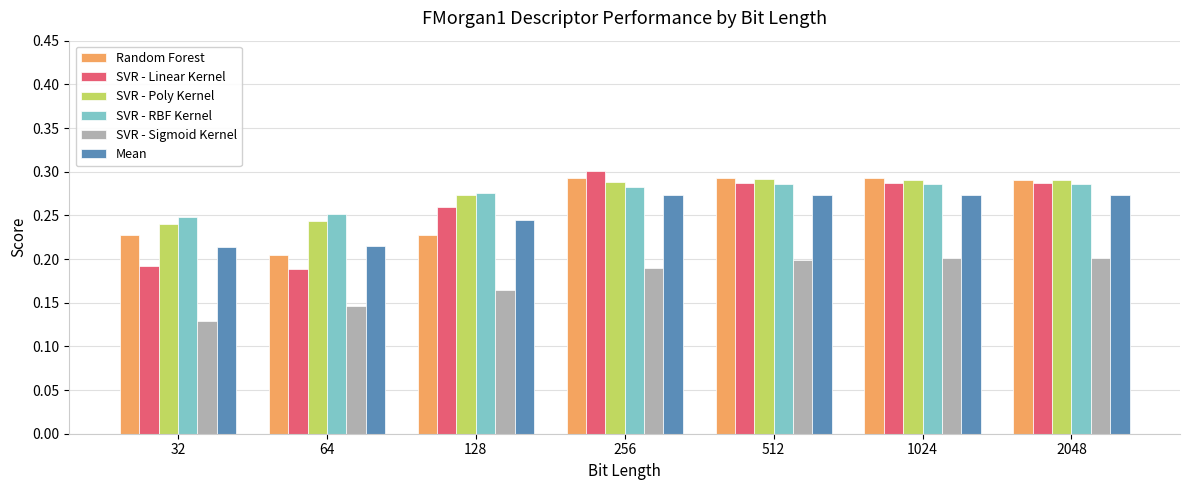

Is the value of SVR - Poly Kernel at 128 greater than the value of SVR - Linear Kernel at 1024?

No